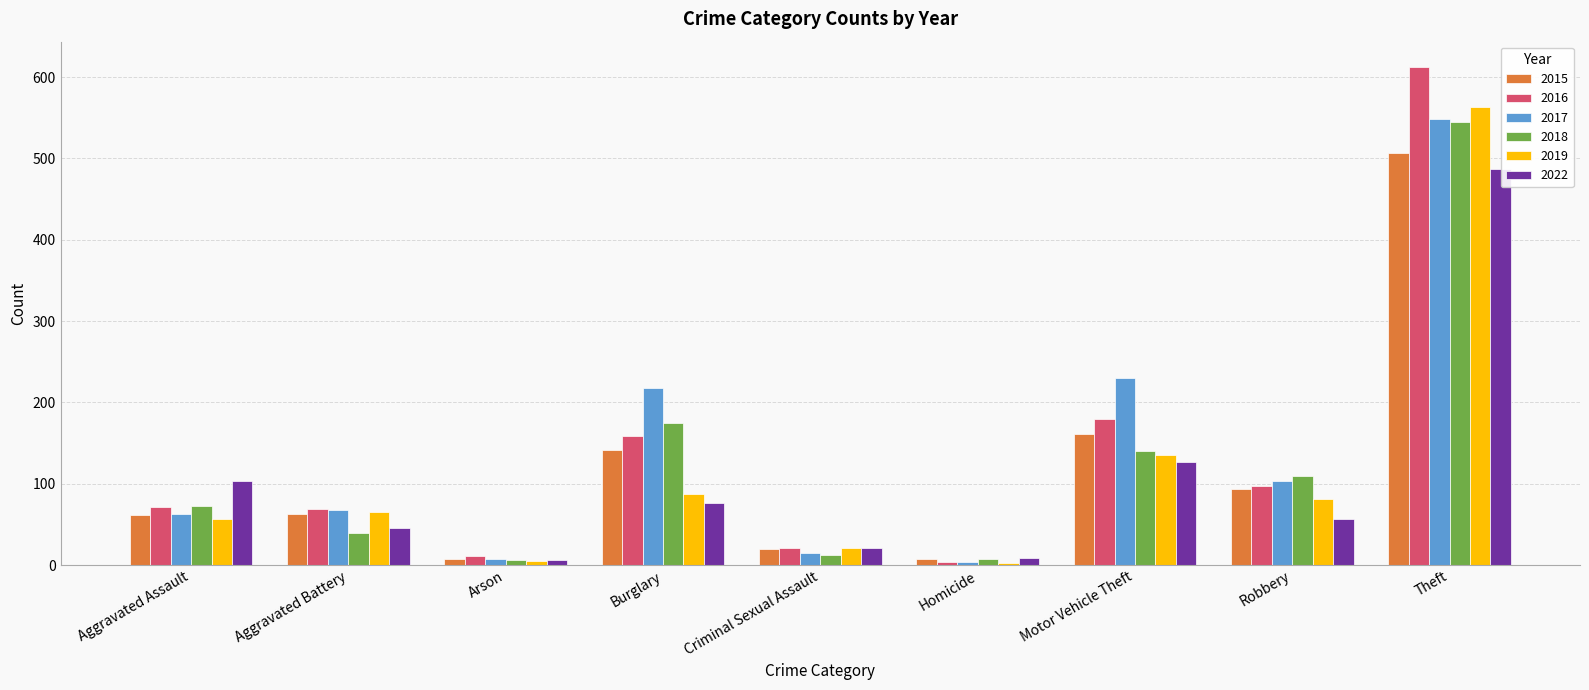

What is the average value of the 2016 series?

136